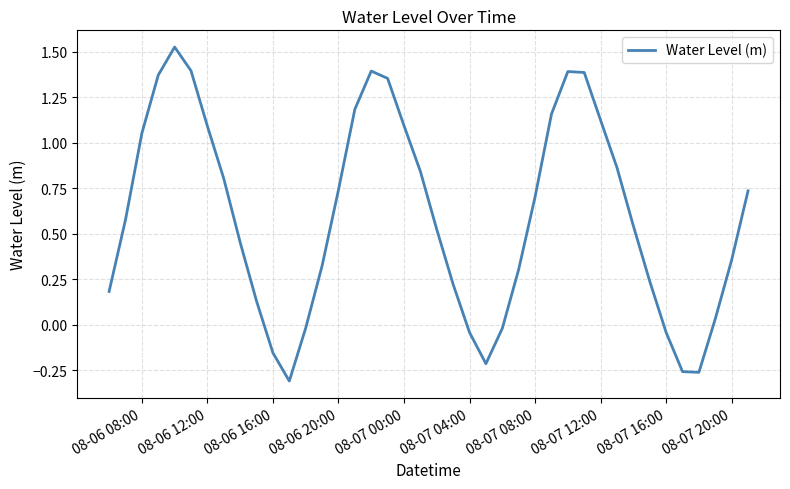

What is the difference between the maximum and minimum values?

1.8